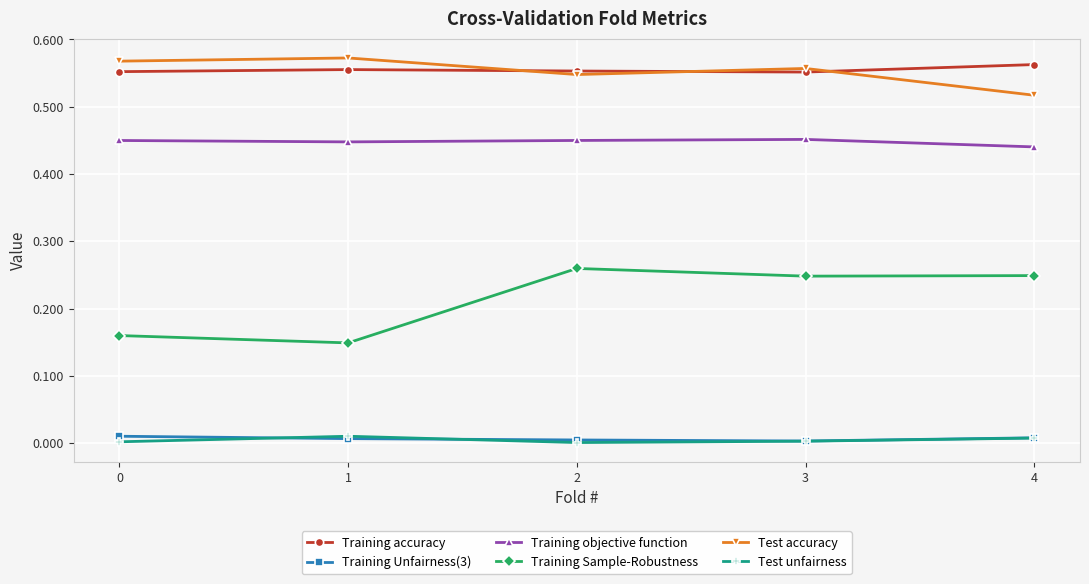

True or false: Test unfairness and Training objective function intersect in this chart.

False